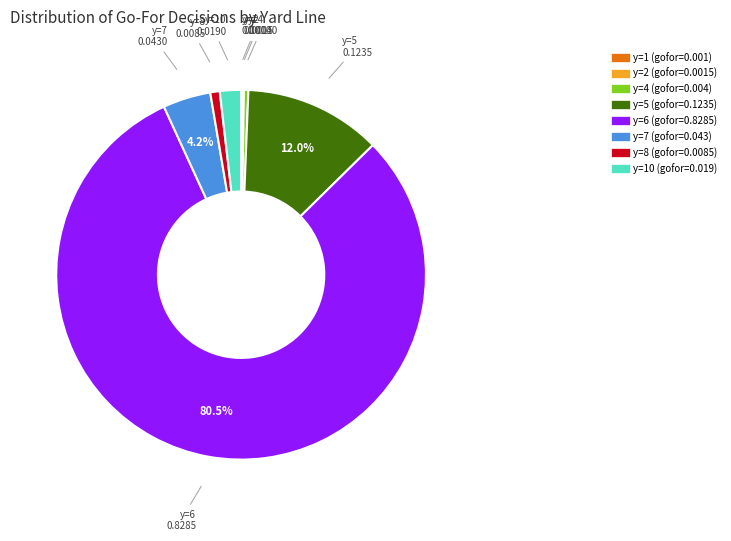

Is there any slice that represents more than half of the pie?

Yes